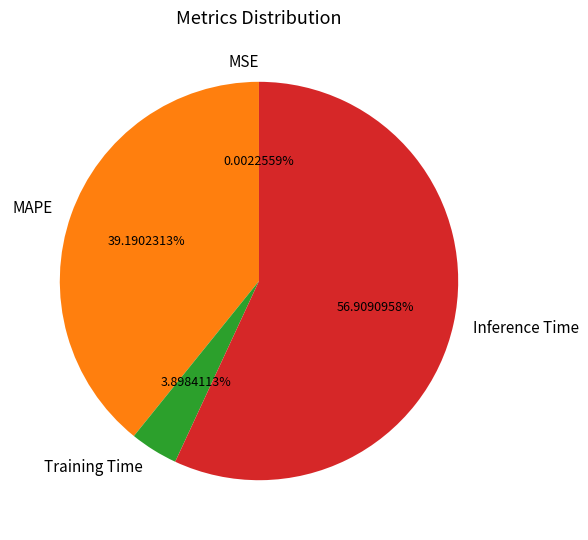

To the nearest percent, what percentage of the pie is Training Time?

4%